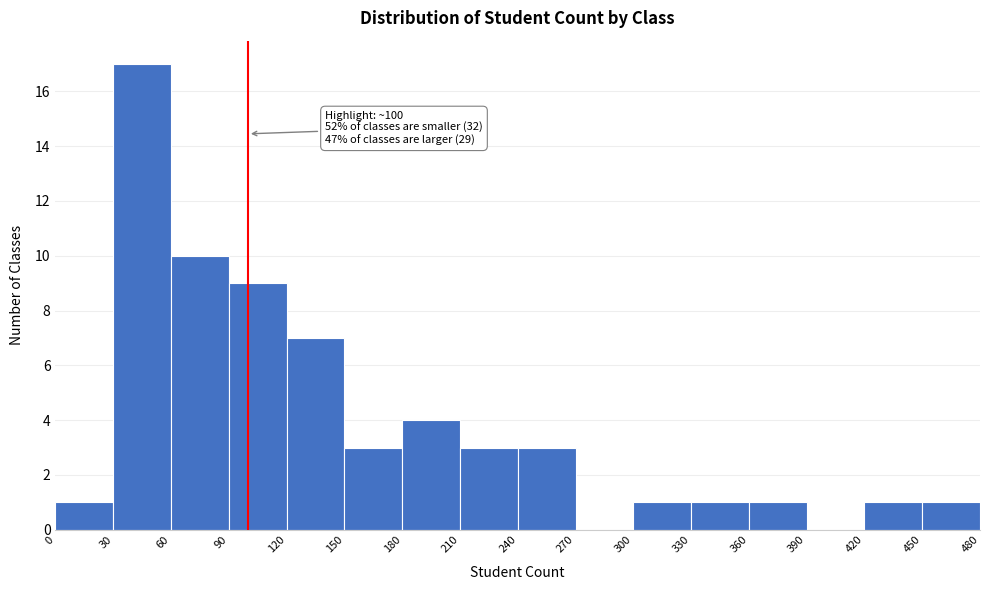

Which range on the x-axis has the tallest bar?

30 to 60